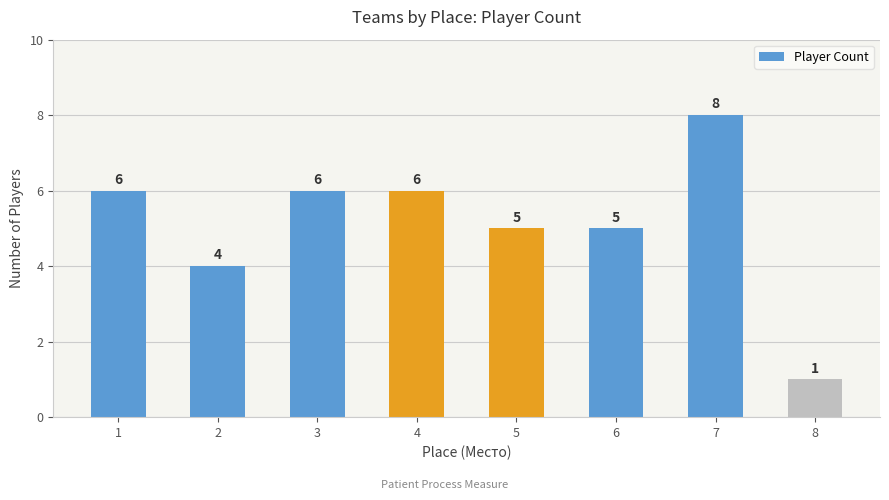

How many bars are there in total?

8